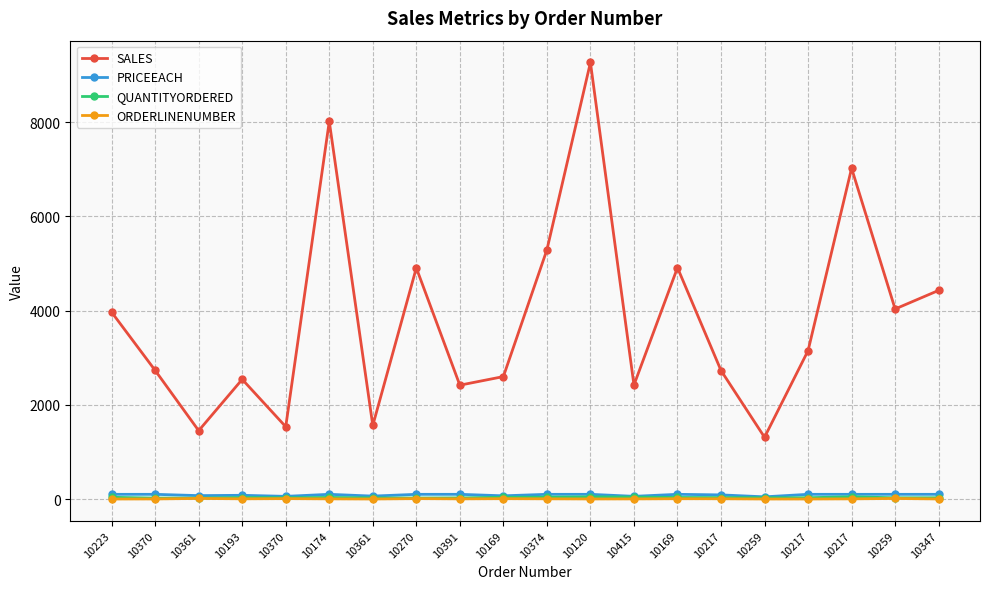

The PRICEEACH series shows 123.3 at 10361. True or false?

False